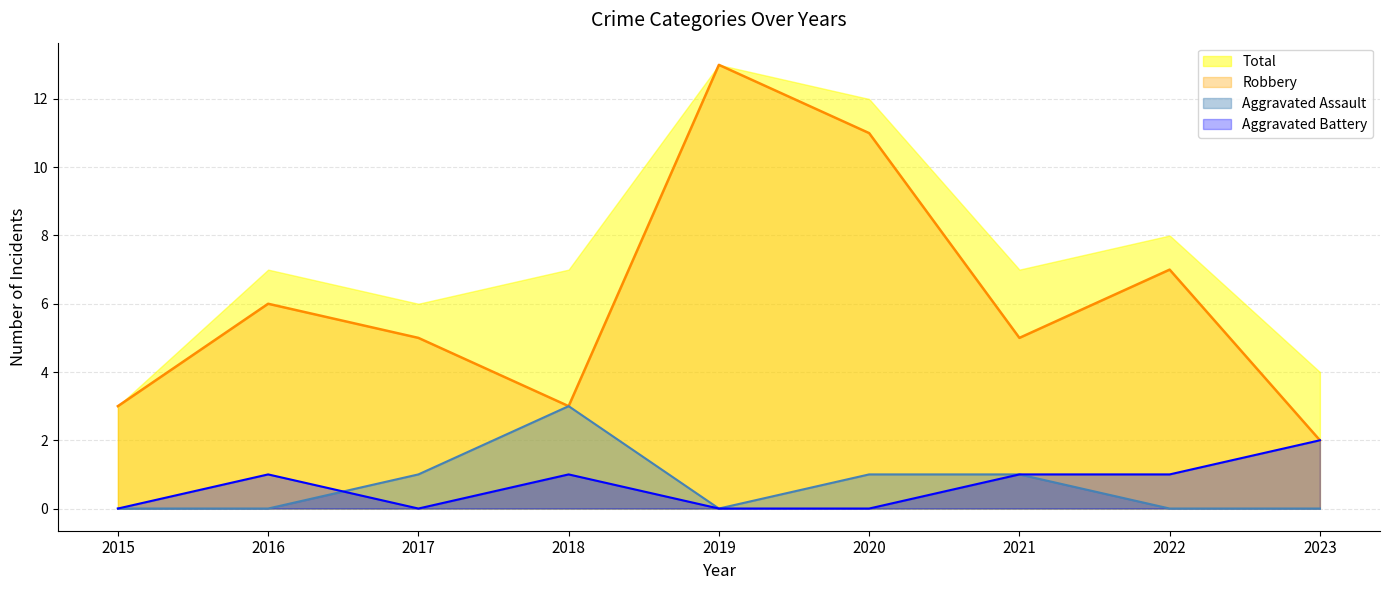

Reading right to left, extract all data points from this chart.

Aggravated Assault: 0	0	1	1	0	3	1	0	0
Aggravated Battery: 2	1	1	0	0	1	0	1	0
Robbery: 2	7	5	11	13	3	5	6	3